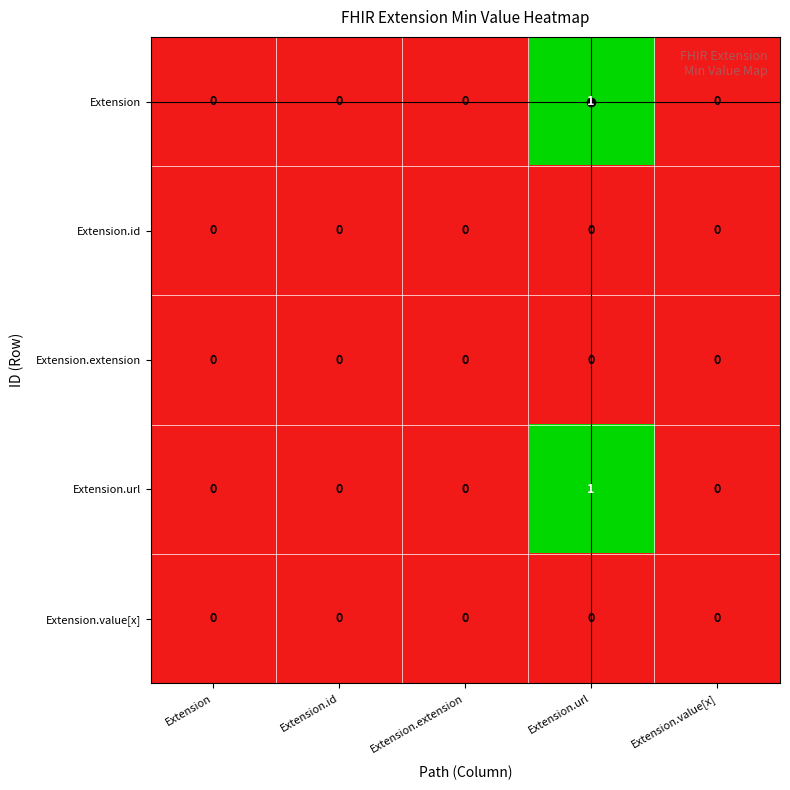

Count the Extension.url values in the range 0 to 1.

5